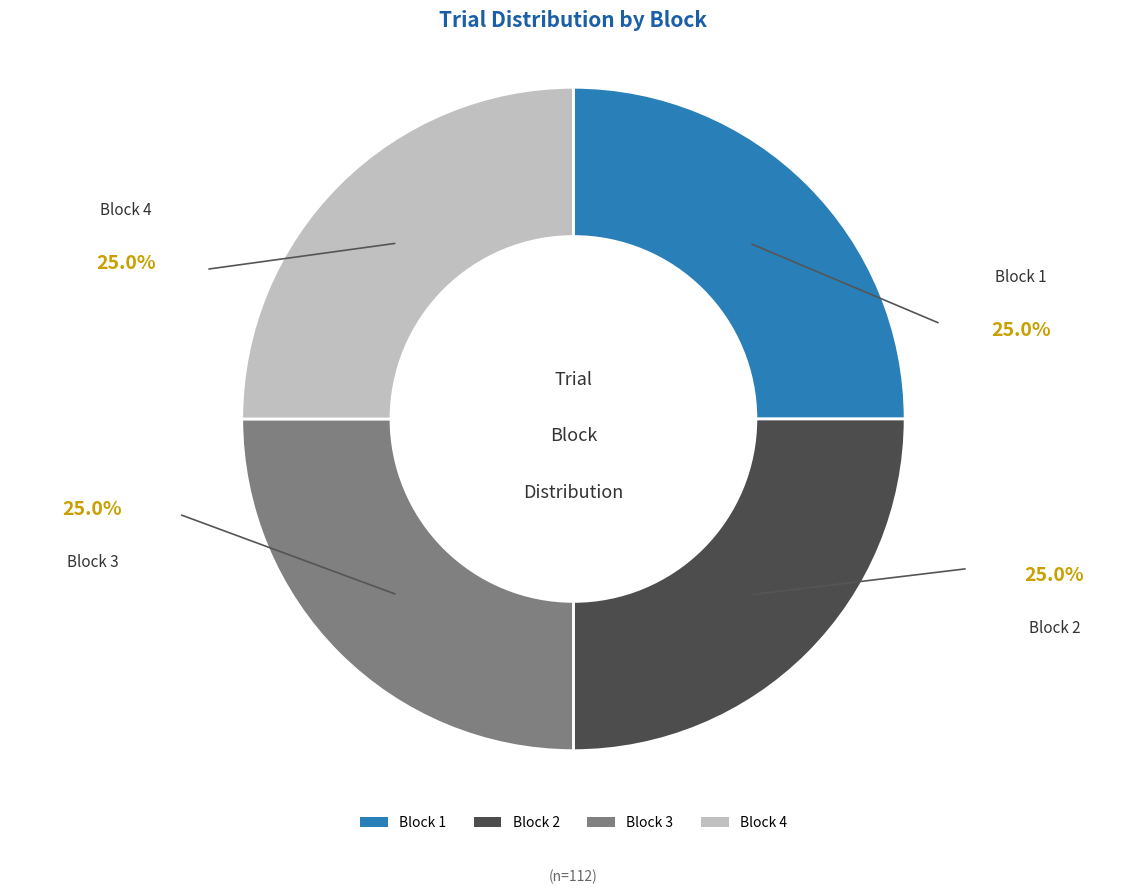

What is the ratio of the value at Block 3 to the value at Block 2?

1.0